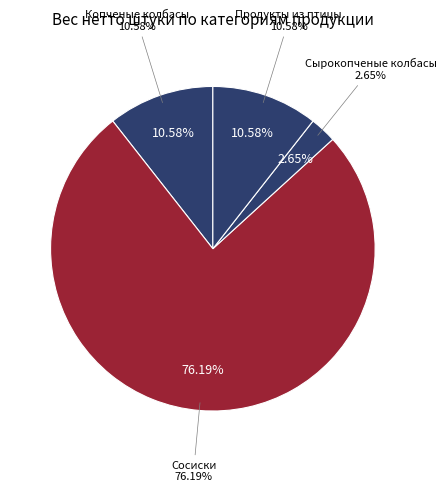

Is Сосиски (P002465) the majority of the pie?

No